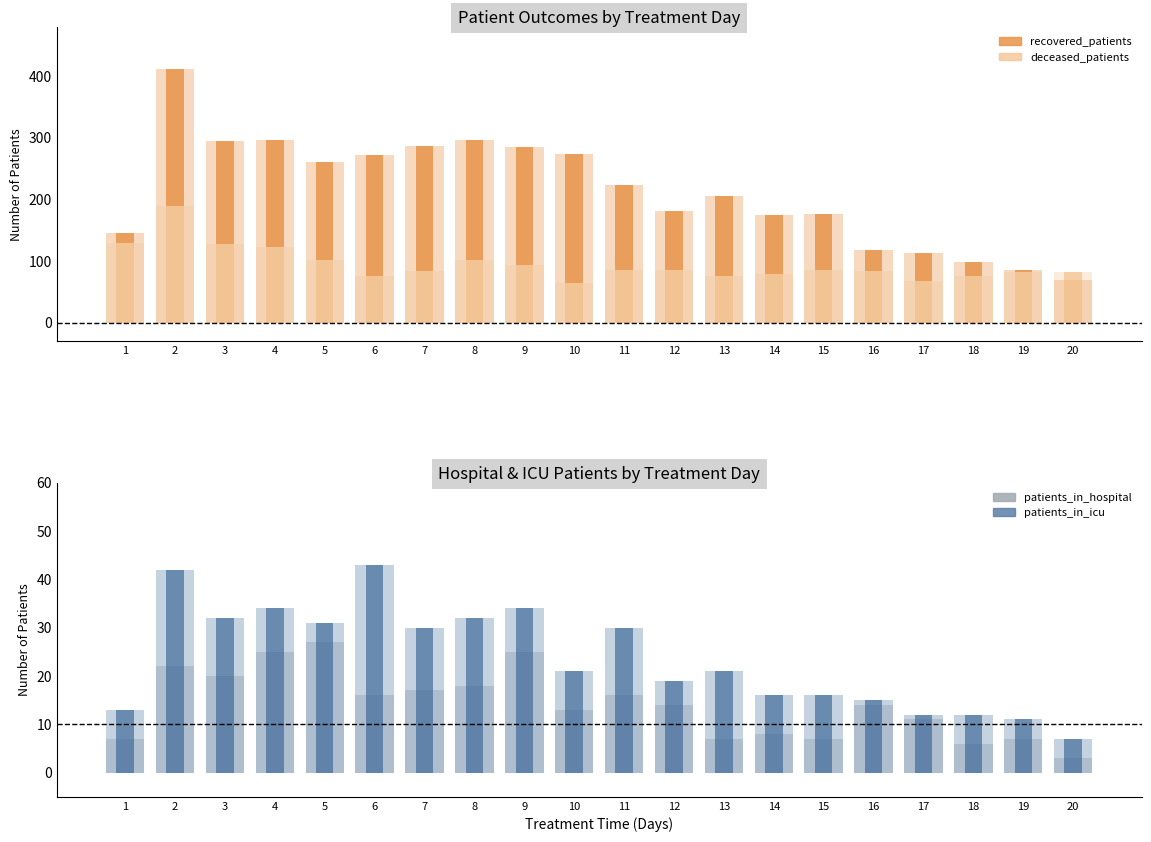

At which category does the chart reach its peak across all series?

2